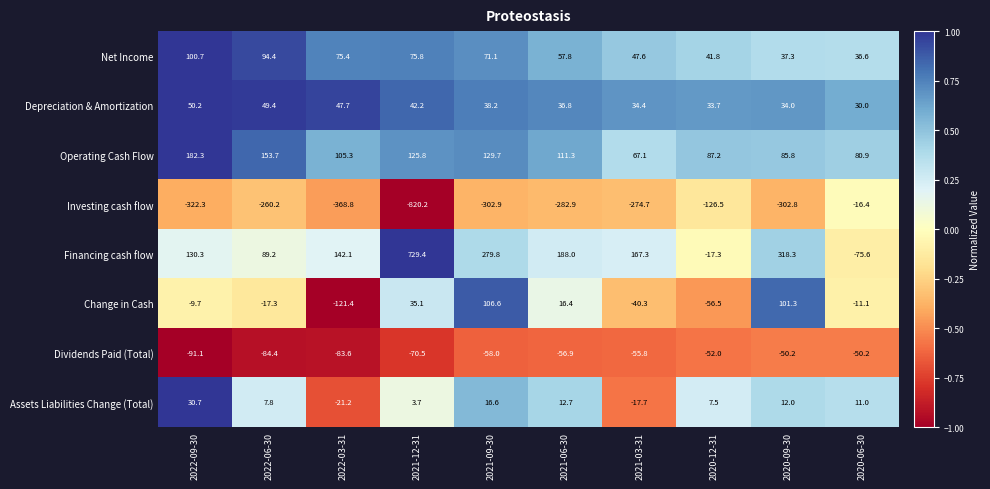

What is the difference between the Change in Cash values at 2022-03-31 and 2020-09-30?

222.7